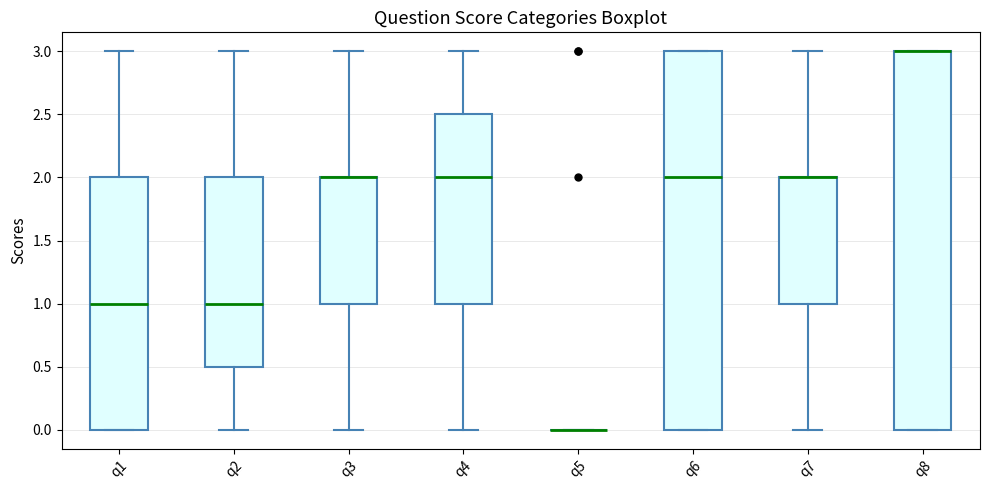

Reading left to right, transcribe this box plot: for each box, give where its median line is, the range the box spans, and where its two whiskers end, as read against the y-axis. The values are not printed on the chart, so give them approximately, as read against the axis.

q1: median 1.0, box 0.0 to 2.0, whiskers 0.0 to 3.0
q2: median 1.0, box 0.5 to 2.0, whiskers 0.0 to 3.0
q3: median 2.0 (drawn on the box's upper edge), box 1.0 to 2.0, whiskers 0.0 to 3.0
q4: median 2.0, box 1.0 to 2.5, whiskers 0.0 to 3.0
q5: box collapsed to a line at 0.0, whiskers 0.0 to 0.0
q6: median 2.0, box 0.0 to 3.0, whiskers 0.0 to 3.0
q7: median 2.0 (drawn on the box's upper edge), box 1.0 to 2.0, whiskers 0.0 to 3.0
q8: median 3.0 (drawn on the box's upper edge), box 0.0 to 3.0, whiskers 0.0 to 3.0